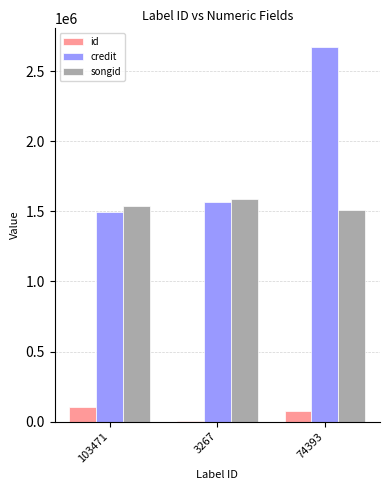

Reading left to right, transcribe all the data shown in this chart.

id: 103471=103471	3267=3267	74393=74393
credit: 103471=1497004	3267=1567340	74393=2673169
songid: 103471=1539495	3267=1589645	74393=1511515